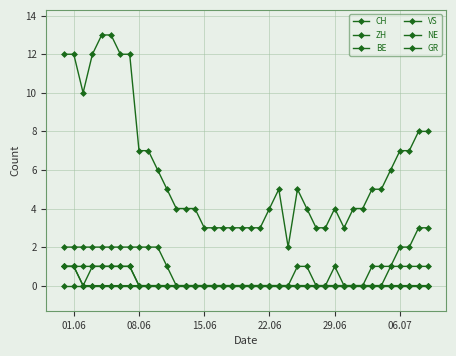

Count the number of categories in the chart.

40